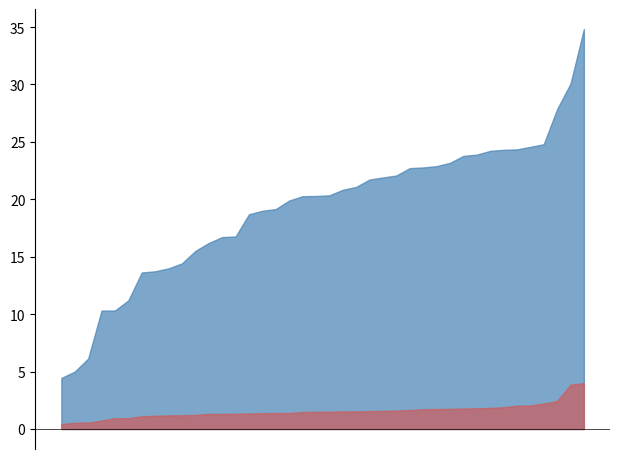

The value of Dollars per Mile at 2023-08-12 is 1.4. True or false?

True